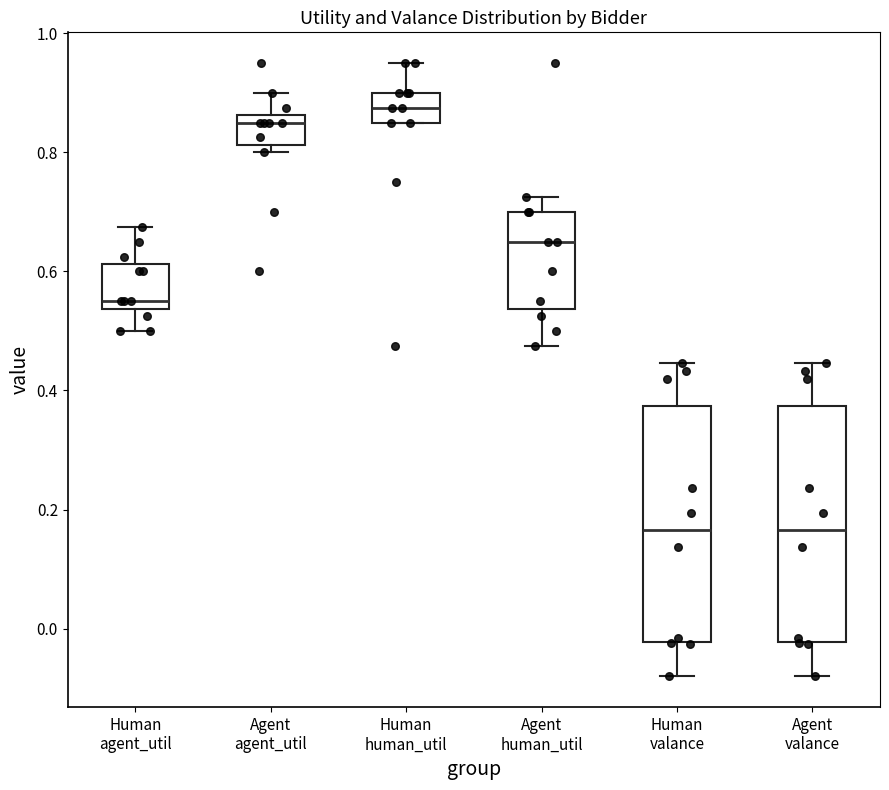

Reading left to right, transcribe this box plot: for each box, give where its median line is, the range the box spans, and where its two whiskers end, as read against the y-axis. The values are not printed on the chart, so give them approximately, as read against the axis.

Human agent_util: median 0.56, box 0.54 to 0.62, whiskers 0.50 to 0.68
Agent agent_util: median 0.86 (just below the box's upper edge), box 0.82 to 0.86, whiskers 0.80 to 0.90
Human human_util: median 0.88, box 0.86 to 0.90, whiskers 0.86 to 0.96
Agent human_util: median 0.66, box 0.54 to 0.70, whiskers 0.48 to 0.72
Human valance: median 0.16, box -0.02 to 0.38, whiskers -0.08 to 0.44
Agent valance: median 0.16, box -0.02 to 0.38, whiskers -0.08 to 0.44